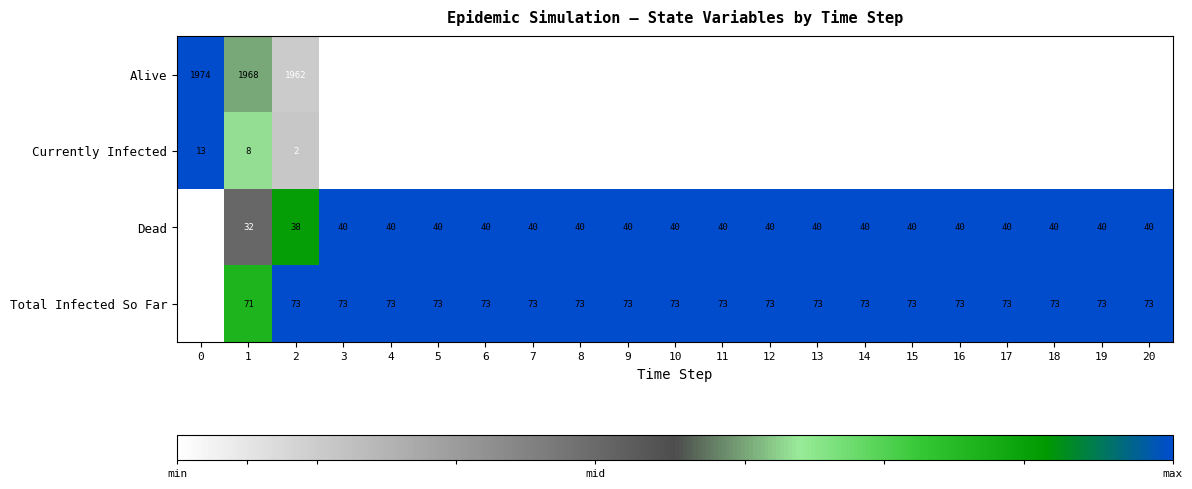

How many Total Infected So Far values are between 73 and 74?

19